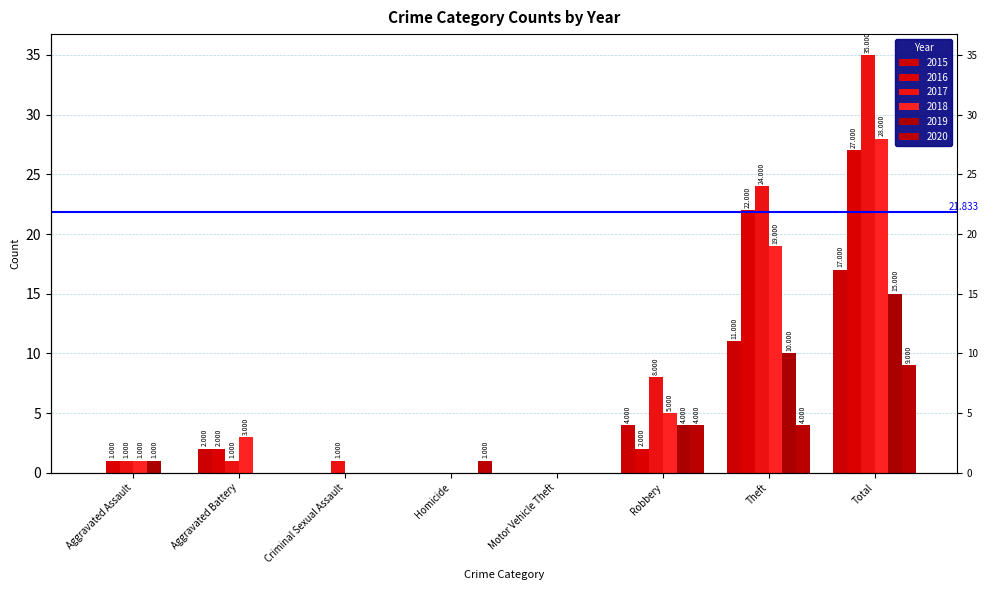

Which series has the largest range (max minus min)?

2017